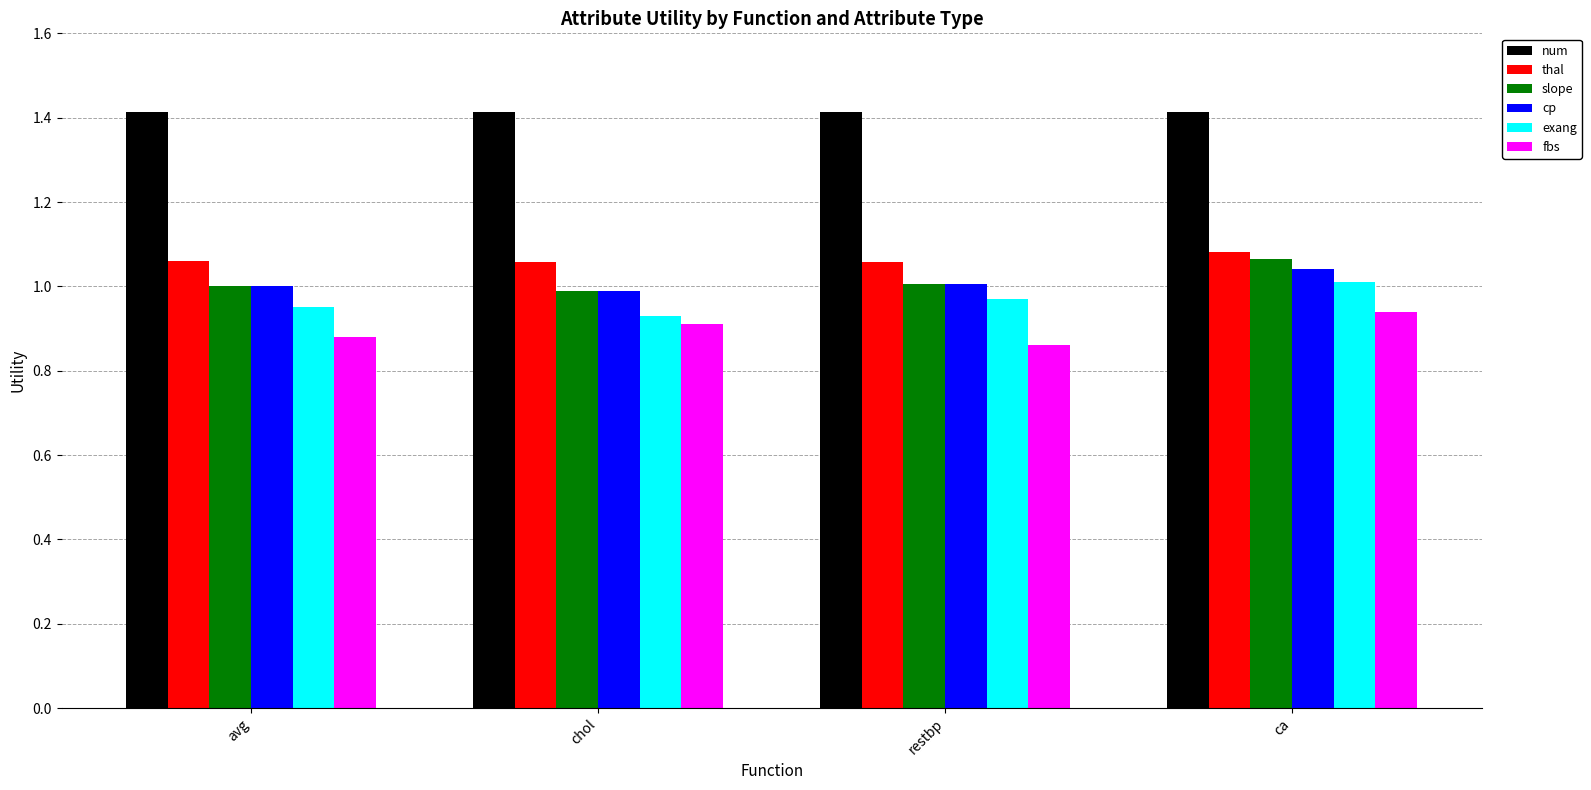

True or false: thal has a value of 0.6 at avg.

False